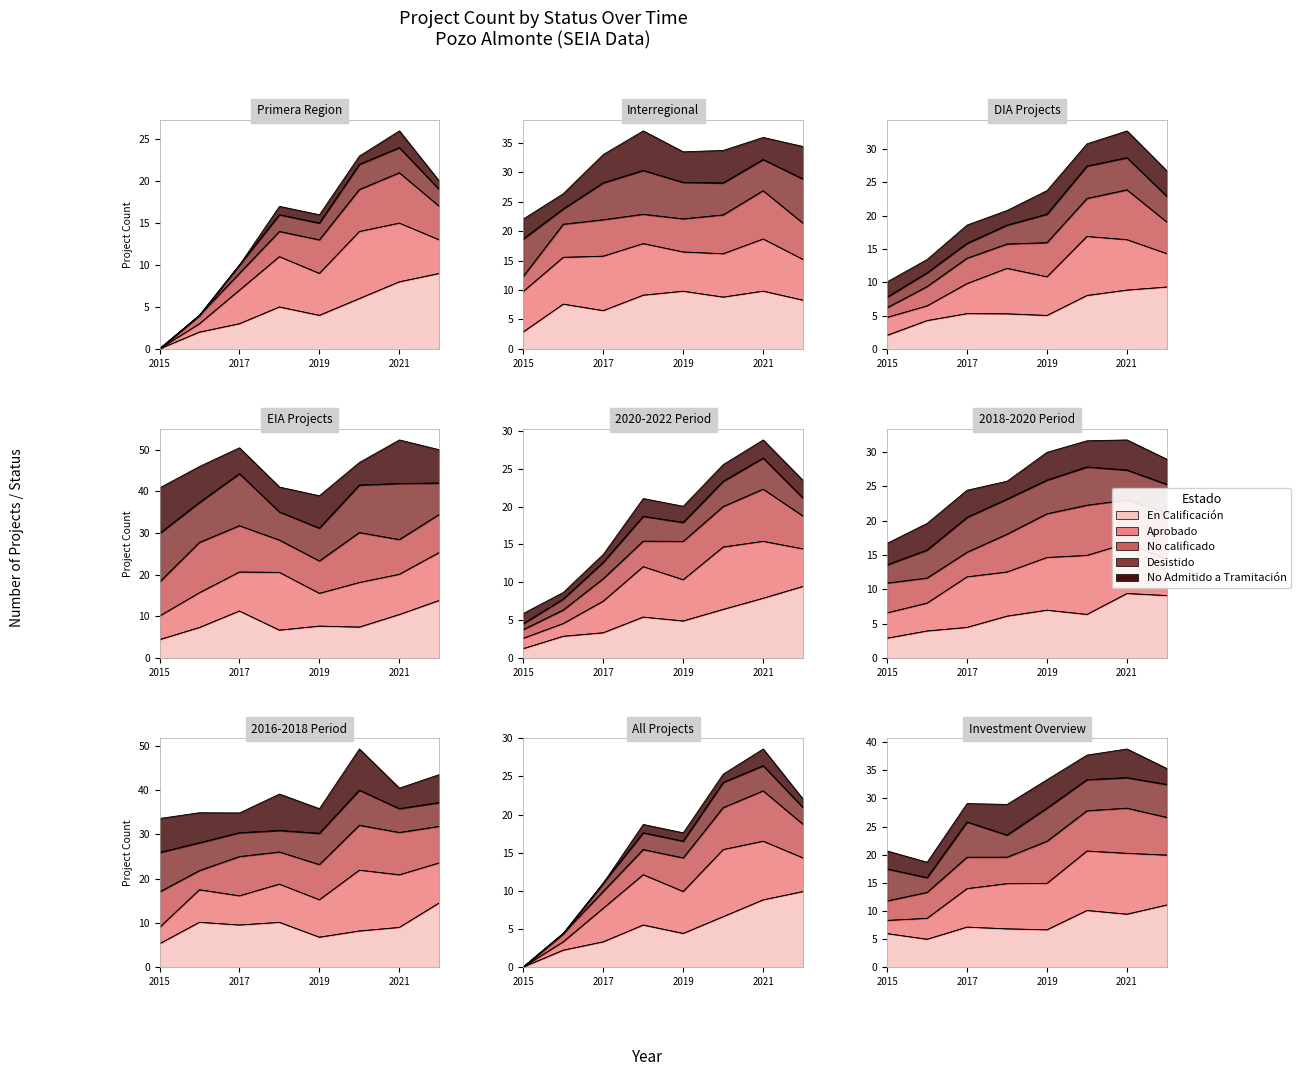

What is the label of the 3rd point from the left?

2019